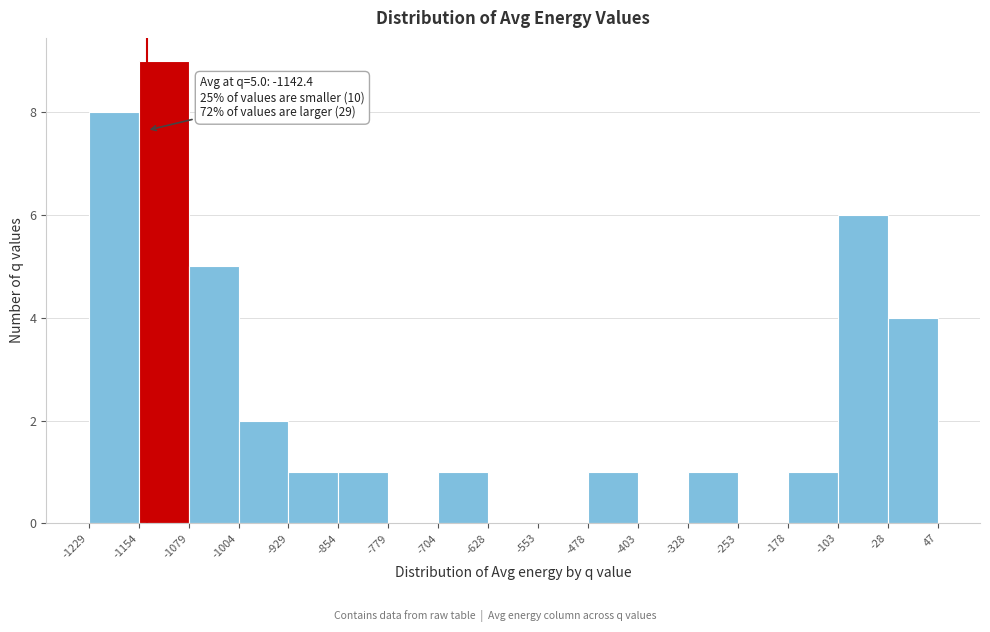

Which range on the x-axis has the tallest bar?

-1154 to -1079